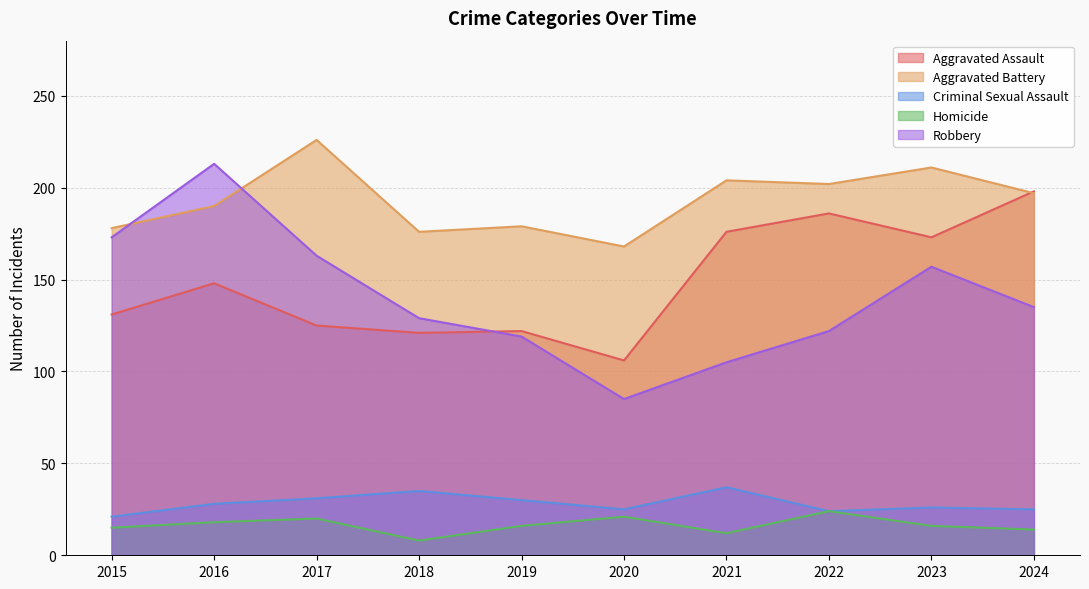

What is the minimum value for Aggravated Battery?

168